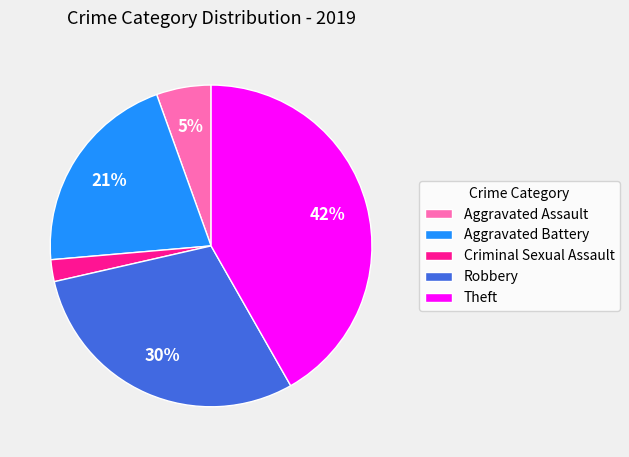

Count the number of slices in the pie.

5